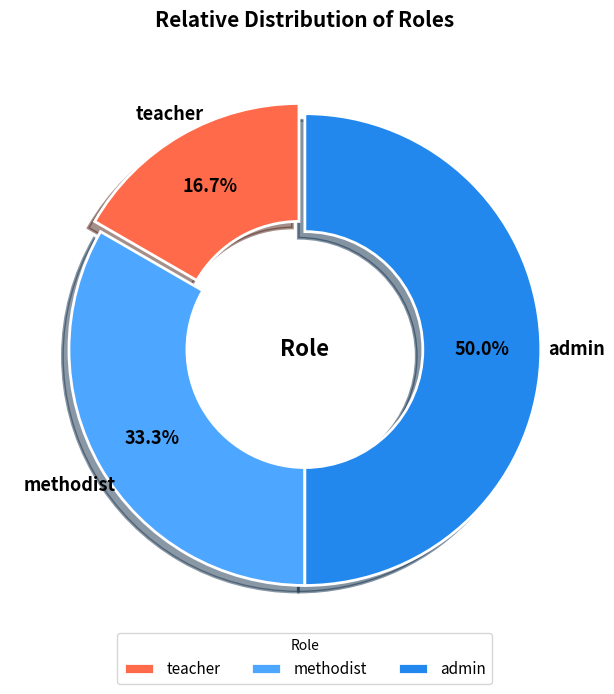

What is the largest slice in the pie chart?

admin